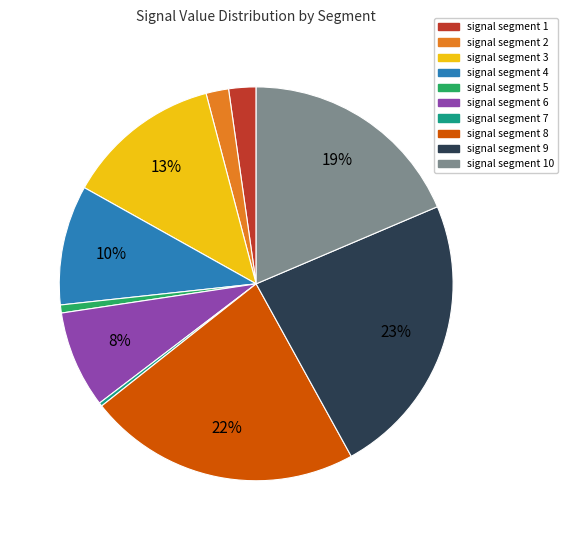

Is it true that signal segment 5 is 1% of the pie?

True